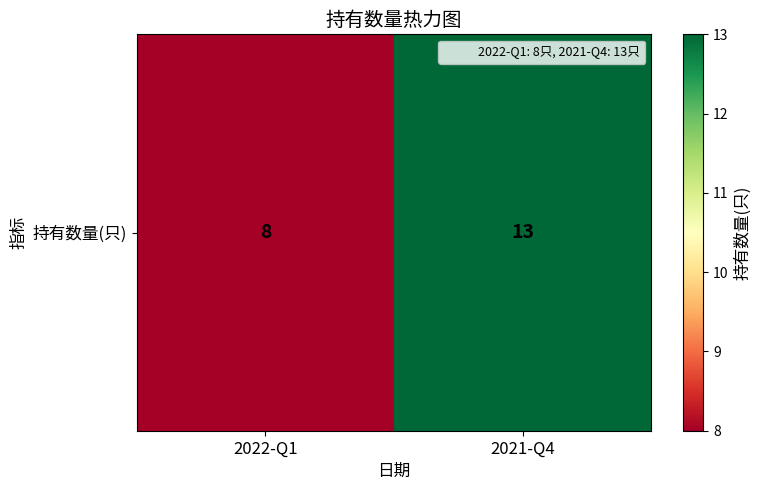

Approximately how many times larger is the value at 2022-Q1 compared to 2021-Q4?

0.6